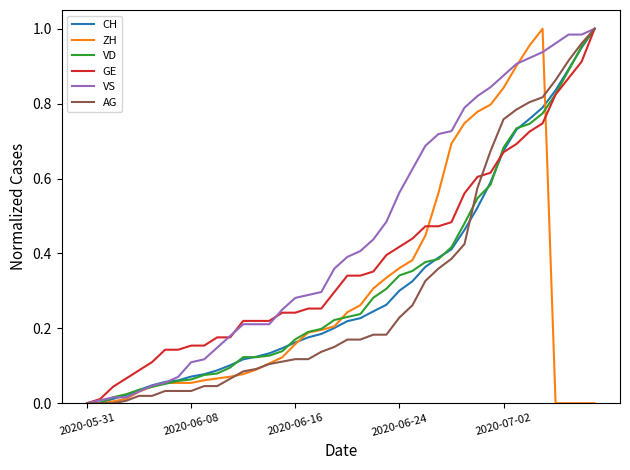

Does the chart display data point markers on the line(s)?

No